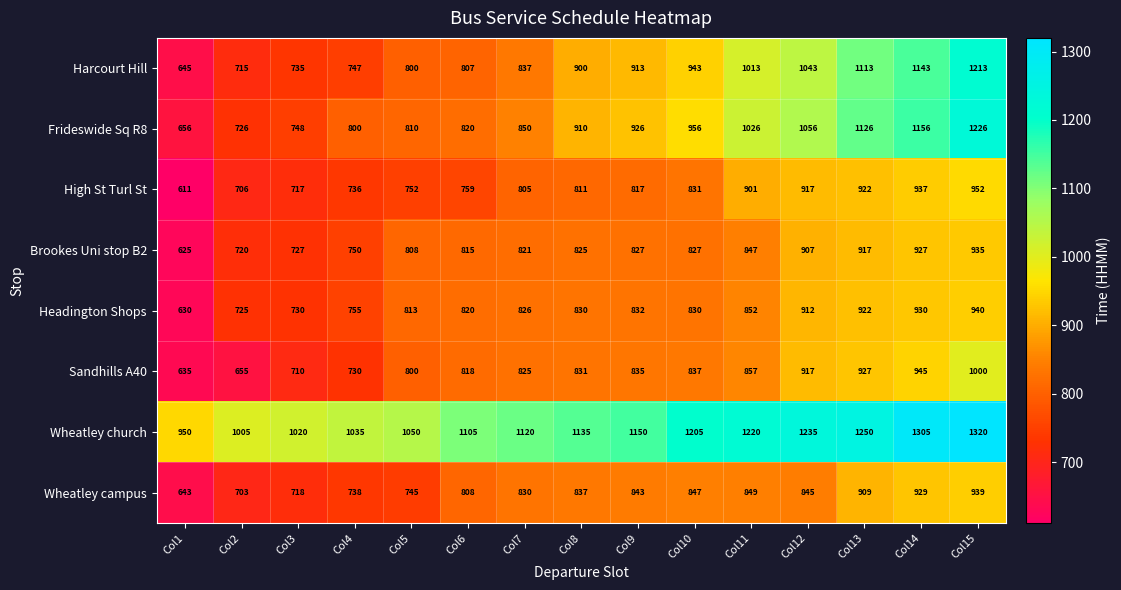

What is the difference between the second highest and second lowest values in the Harcourt Hill series?

428